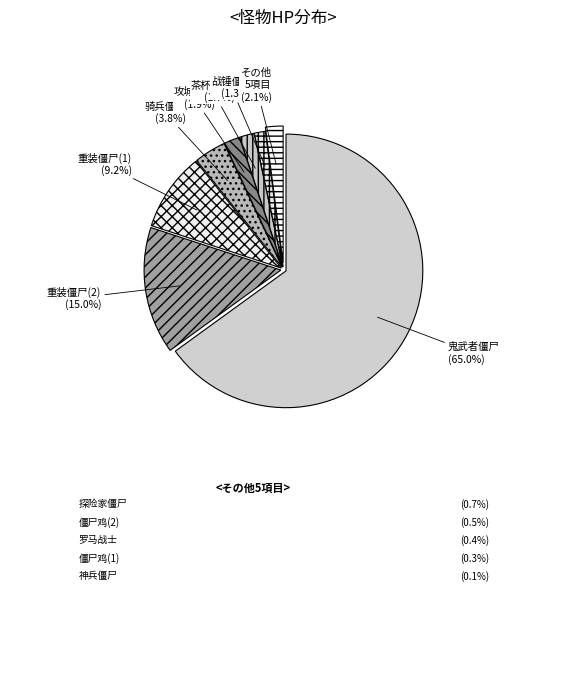

What is the largest slice in the pie chart?

鬼武者僵尸 (65.0%)